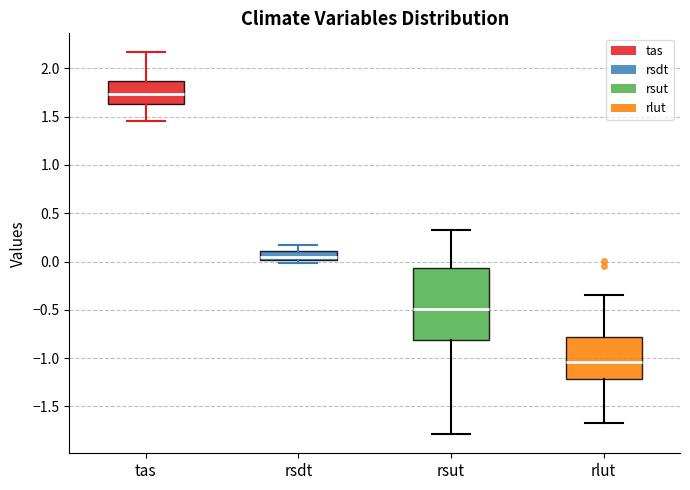

Reading left to right, read every box against the y-axis: the position of its median line, the range the box covers, and the ends of its whiskers. The values are not printed on the chart, so give them approximately, as read against the axis.

tas: median 1.75, box 1.65 to 1.85, whiskers 1.45 to 2.15
rsdt: median 0.05, box 0.00 to 0.10, whiskers 0.00 (just below the box's lower edge) to 0.20
rsut: median -0.50, box -0.80 to -0.05, whiskers -1.80 to 0.35
rlut: median -1.05, box -1.20 to -0.80, whiskers -1.70 to -0.35